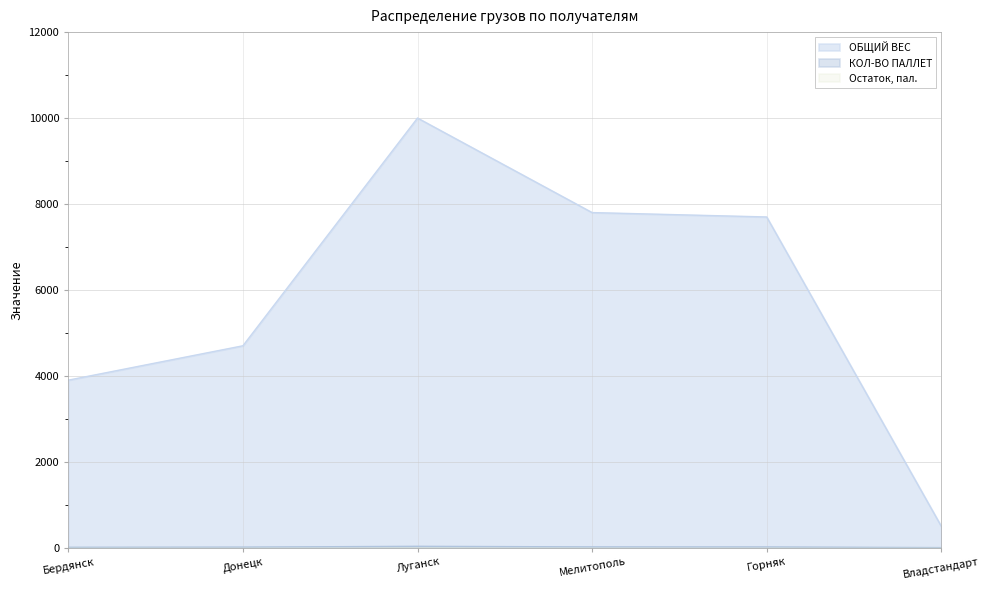

True or false: КОЛ-ВО ПАЛЛЕТ and ОБЩИЙ ВЕС intersect in this chart.

False